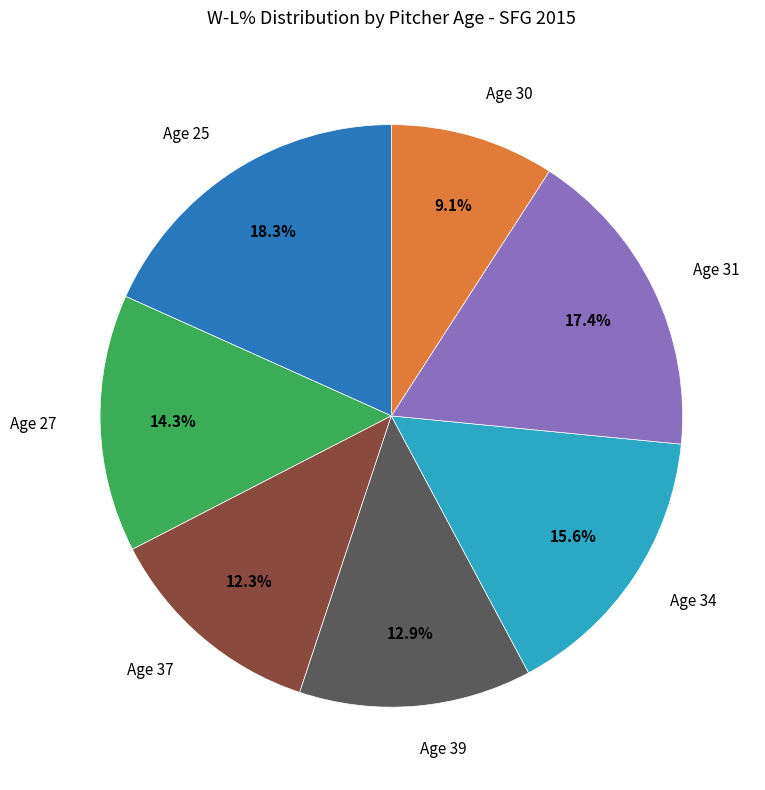

Is there a majority slice in this chart?

No